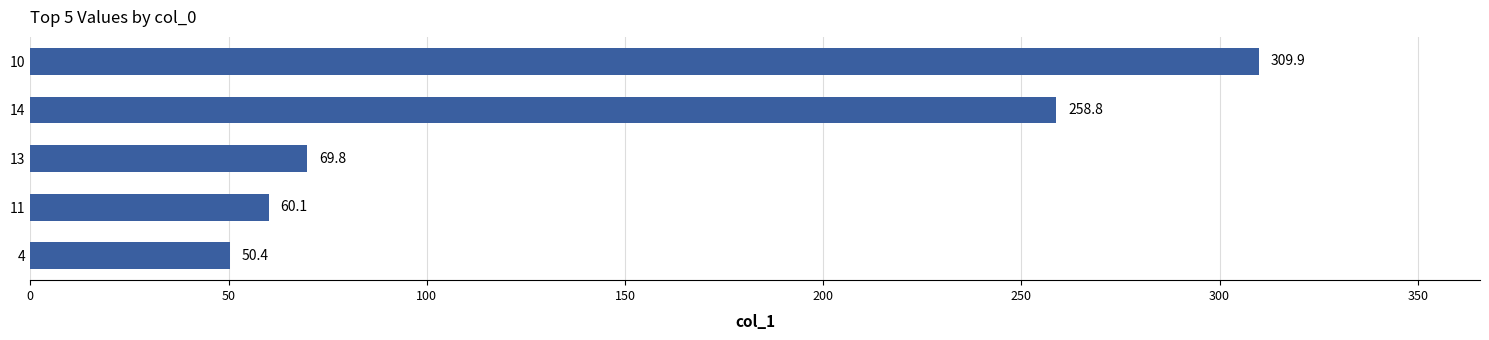

Reading top to bottom, extract all data points from this chart.

10=309.9	14=258.8	13=69.8	11=60.1	4=50.4